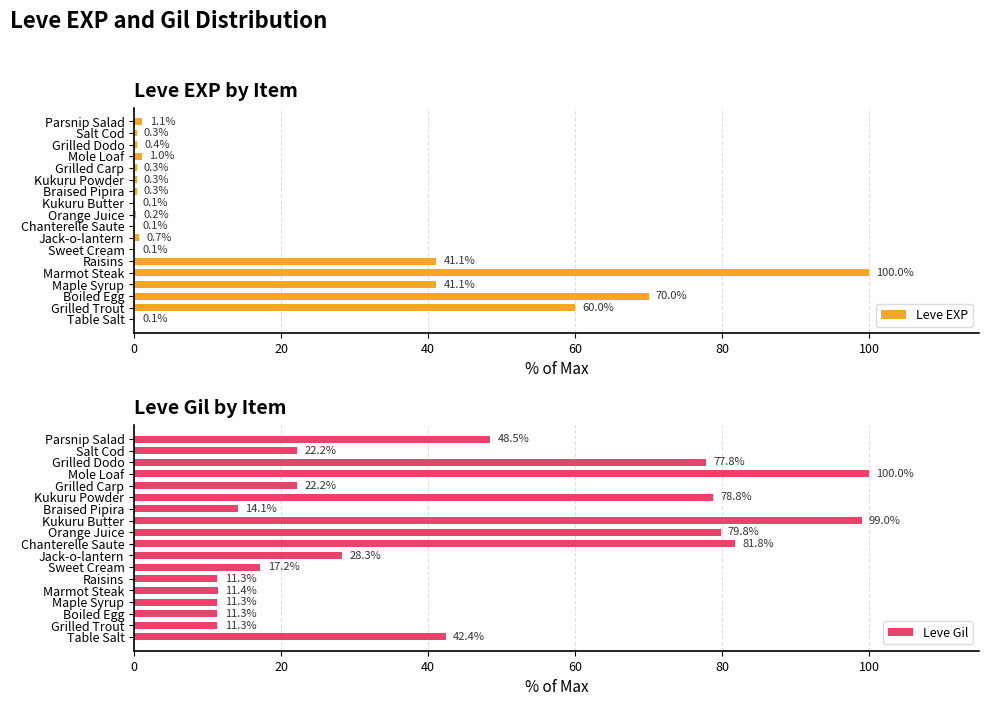

What are all the series names shown in the legend?

Leve EXP, Leve Gil